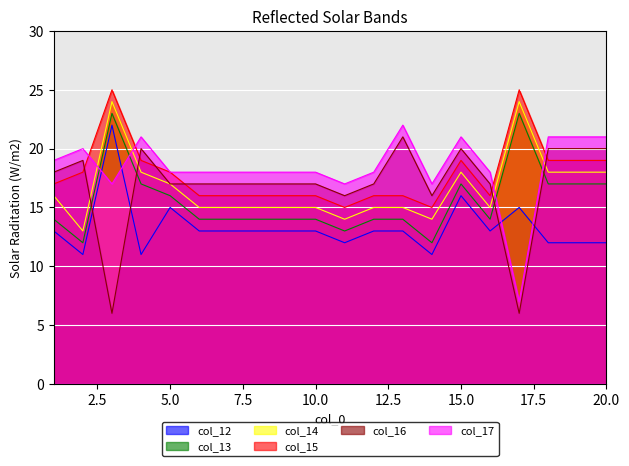

True or false: col_14 and col_13 cross at least once.

False